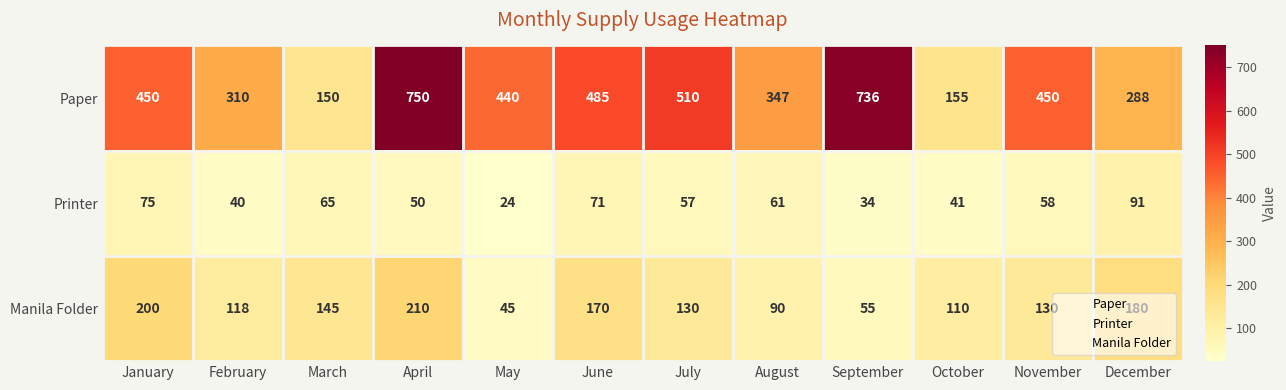

Which label corresponds to the smallest value in the chart?

May